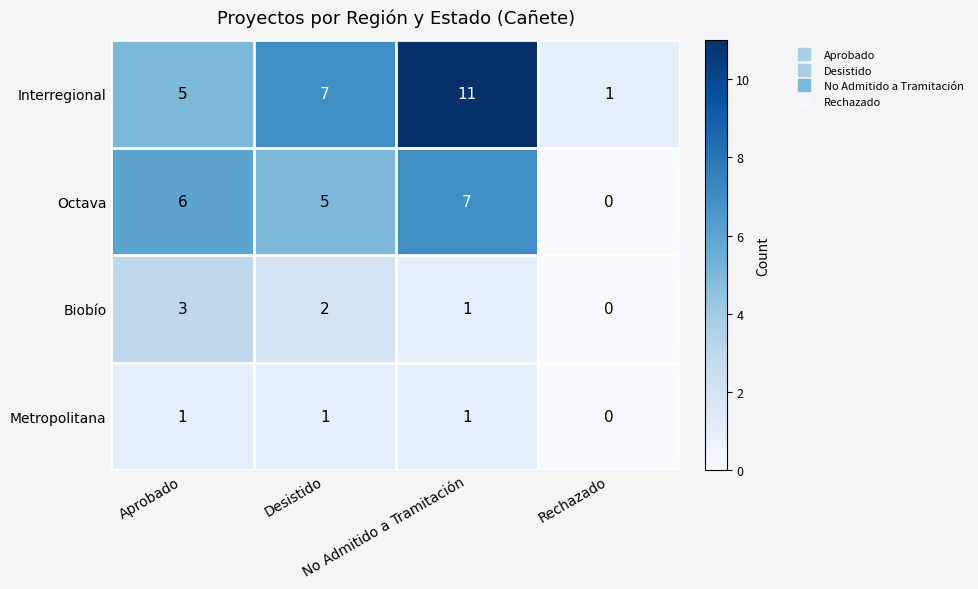

What is the average value of the Interregional series?

6